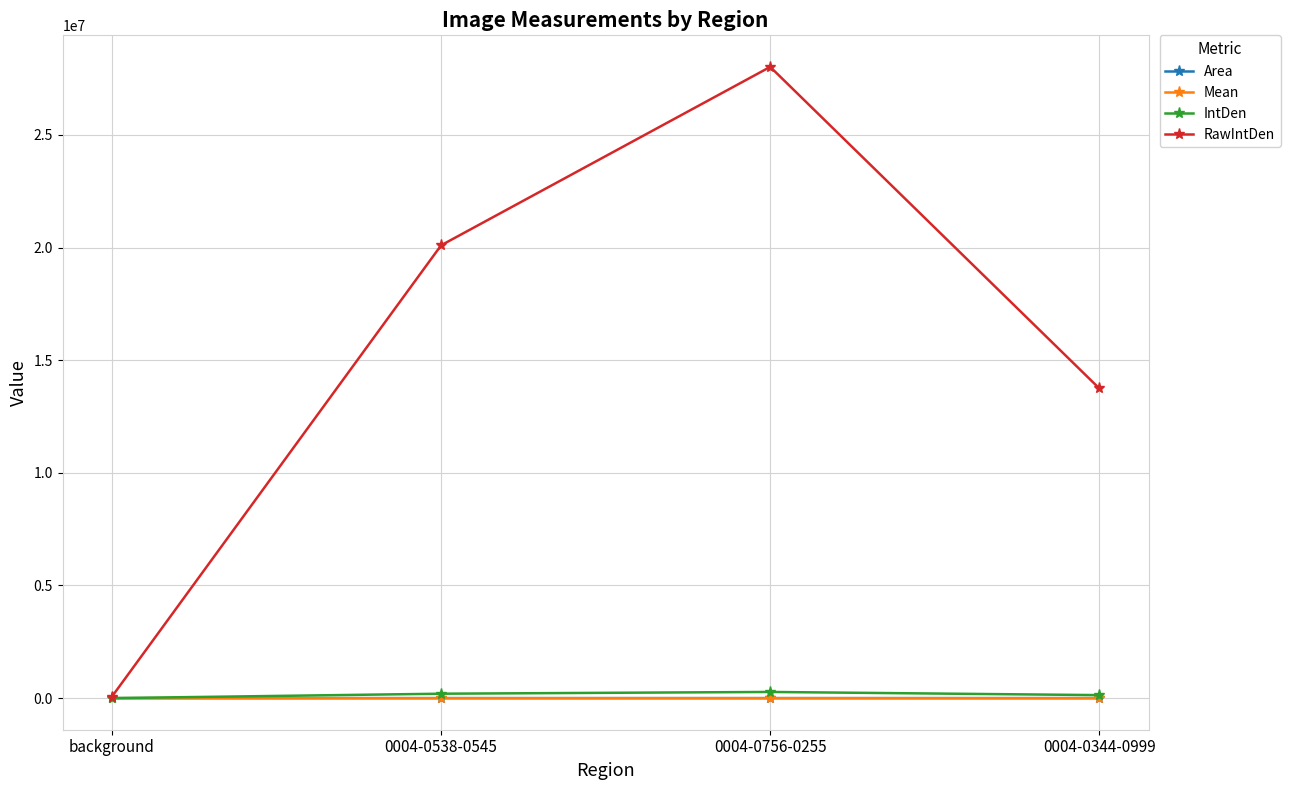

At which category is the sum across all series the highest?

0004-0756-0255